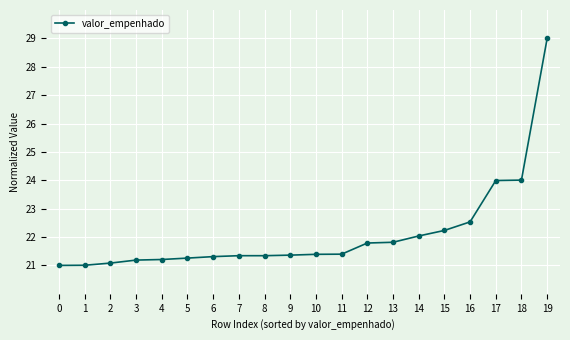

What is the difference between the second highest and minimum values?

3.0